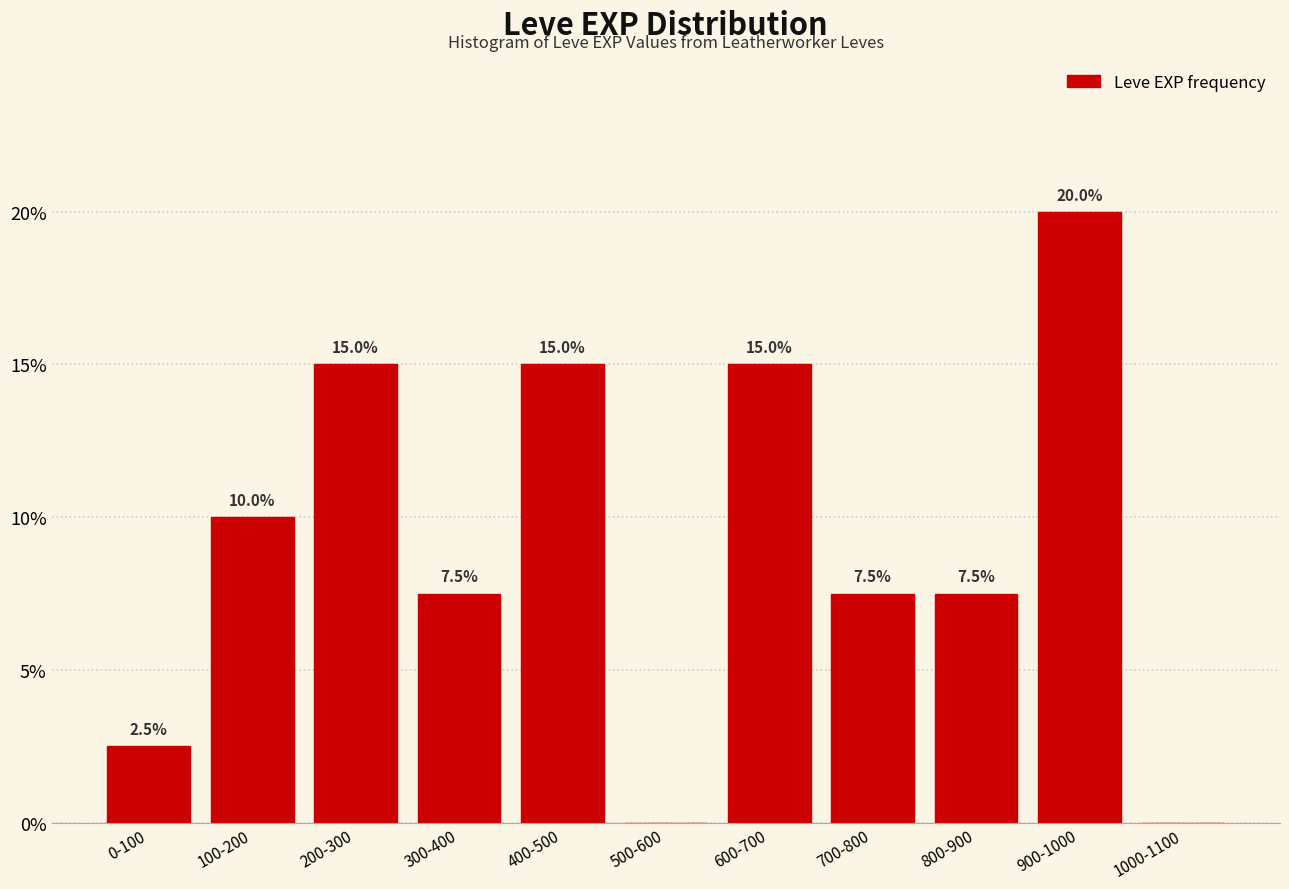

Reading left to right, list all the values displayed in this chart.

0-100=2.5	100-200=10.0	200-300=15.0	300-400=7.5	400-500=15.0	500-600=0.0	600-700=15.0	700-800=7.5	800-900=7.5	900-1000=20.0	1000-1100=0.0